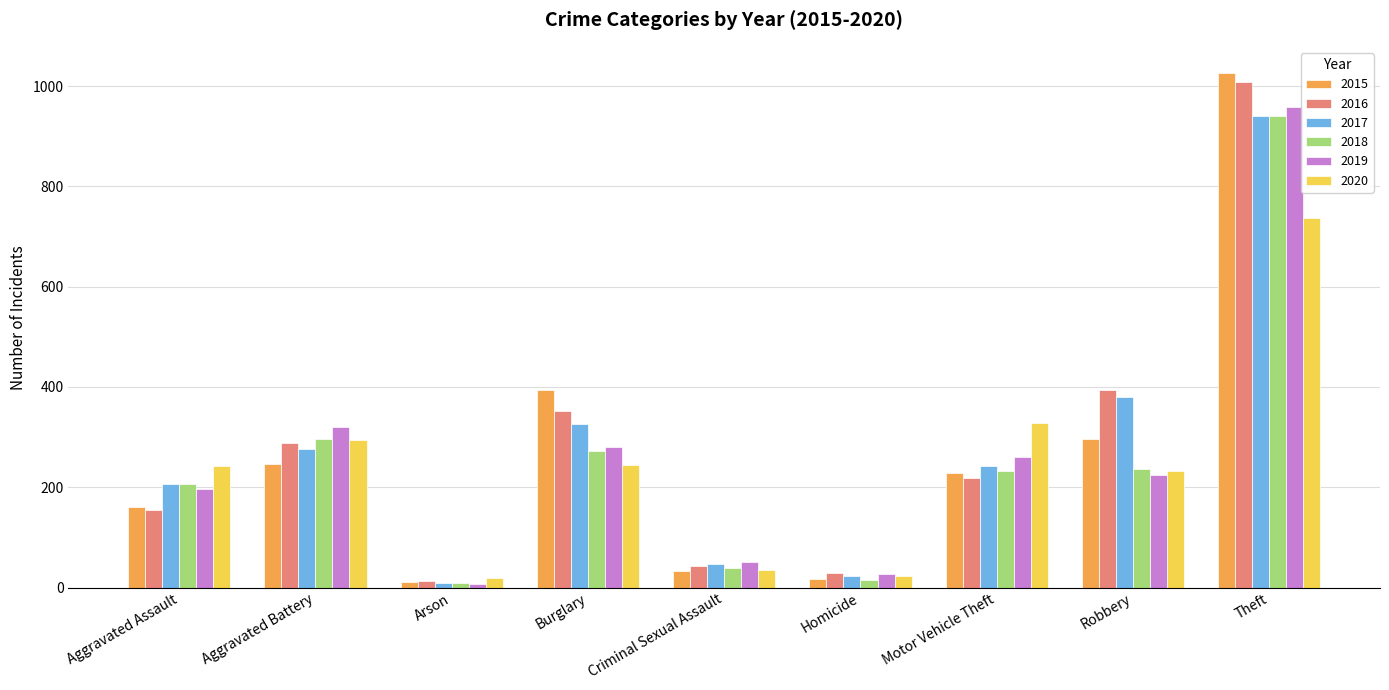

What is the sum of the 2015 values at Robbery and Homicide?

314